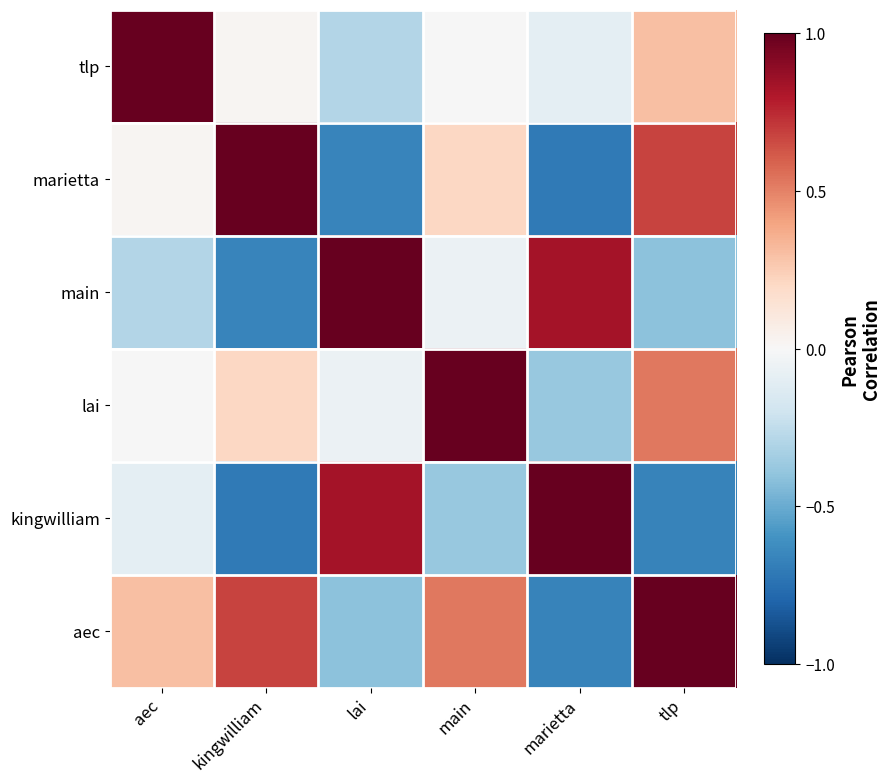

What is the maximum value shown in the chart?

1.0